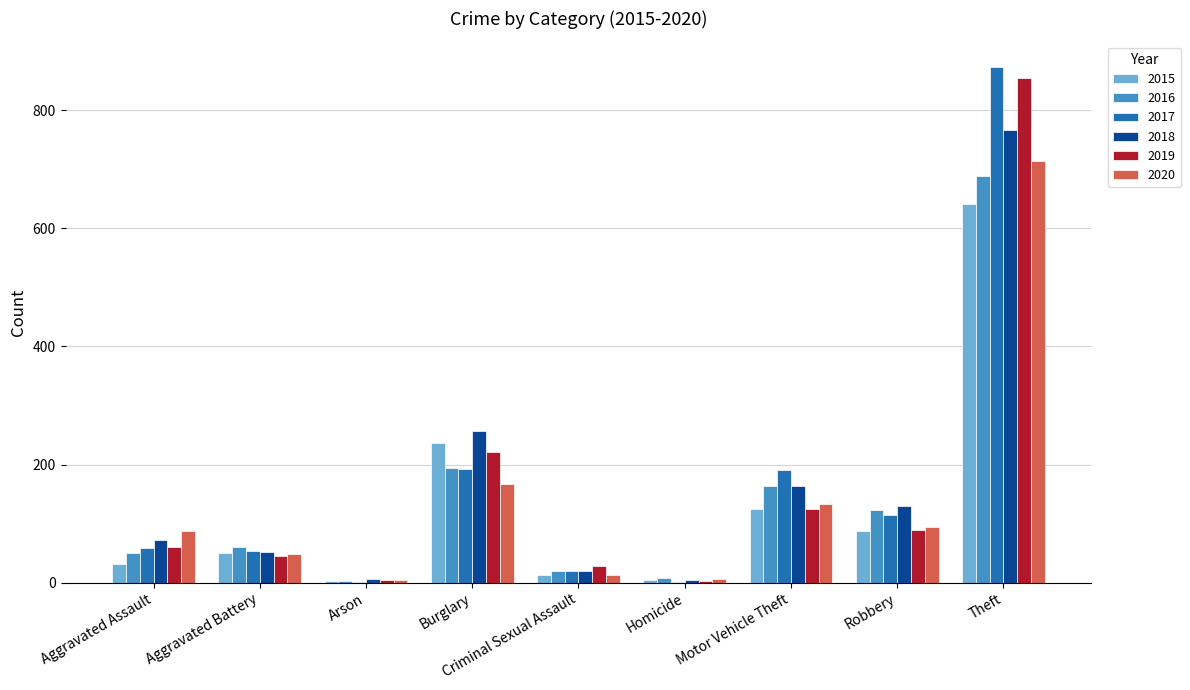

Which series changed the most between Aggravated Assault and Burglary?

2015